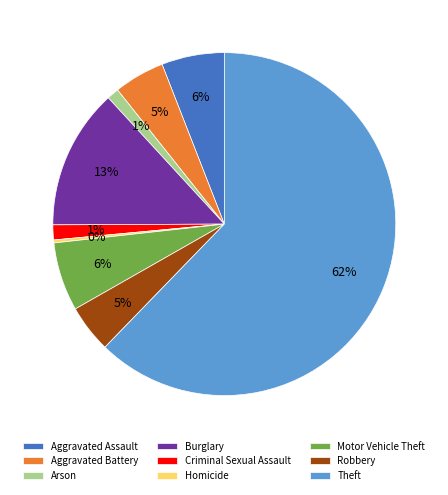

Is it true that Homicide is 0% of the pie?

True